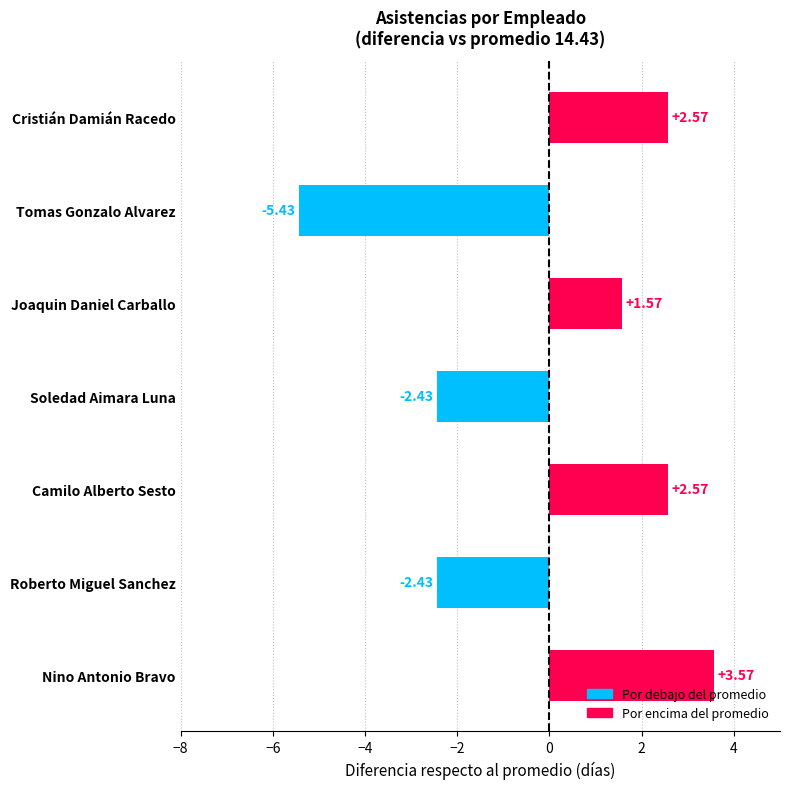

Which category has the lowest value across all series?

Tomas Gonzalo Alvarez